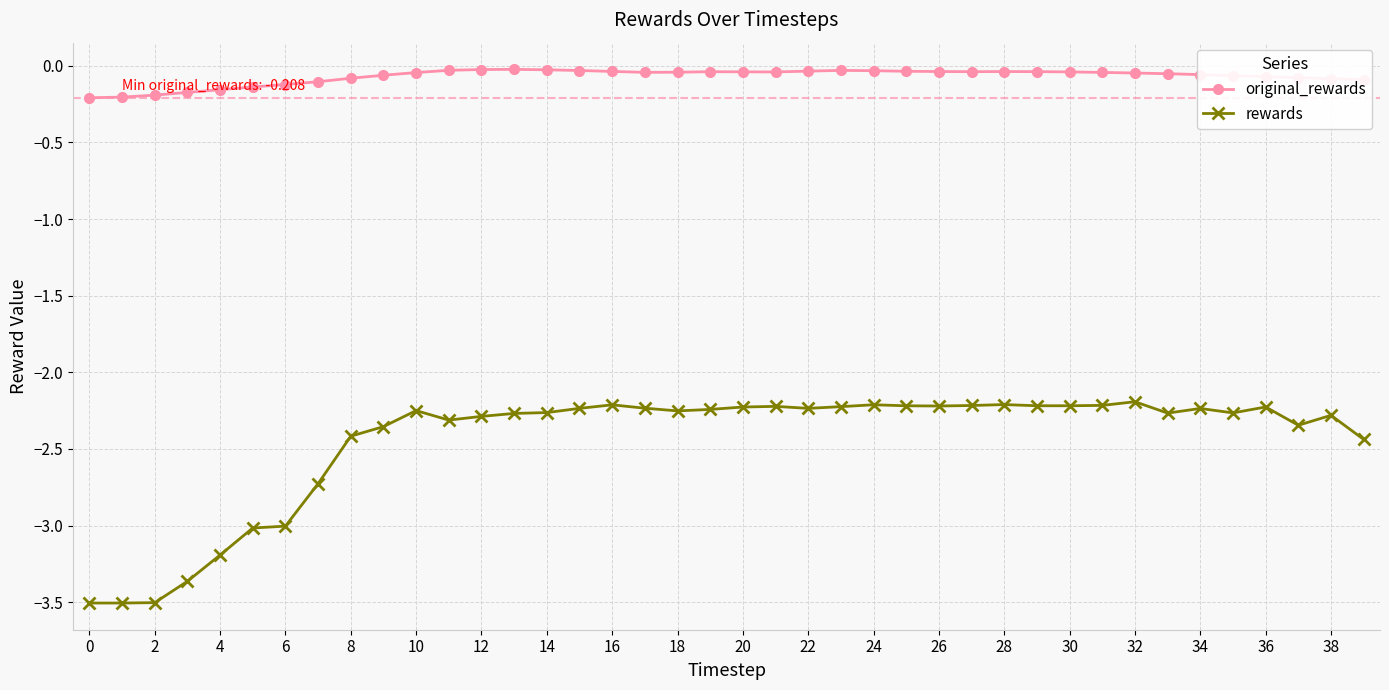

Does the chart display data point markers on the line(s)?

Yes